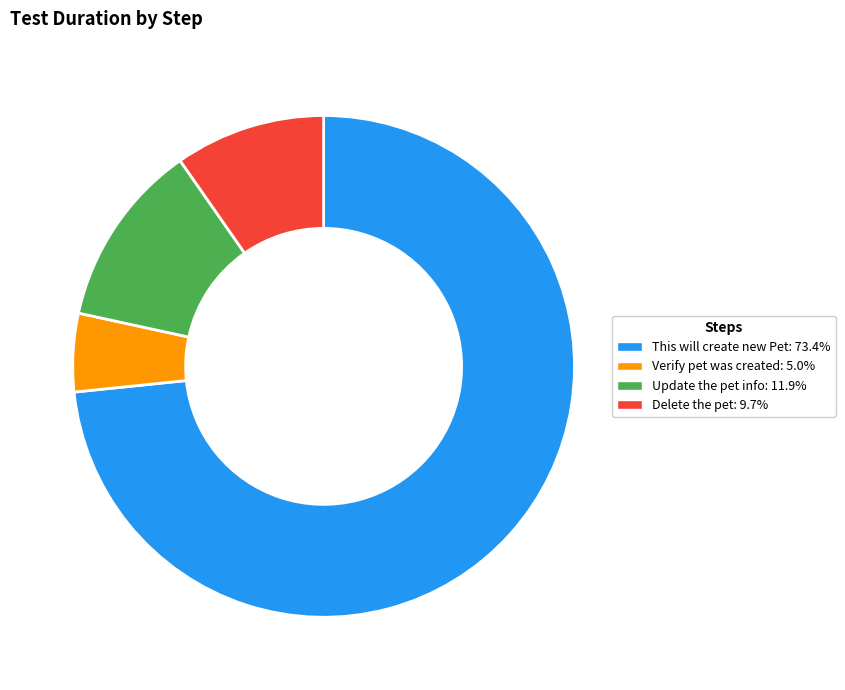

Rank the categories by value from highest to lowest.

This will create new Pet, Update the pet info, Delete the pet, Verify pet was created